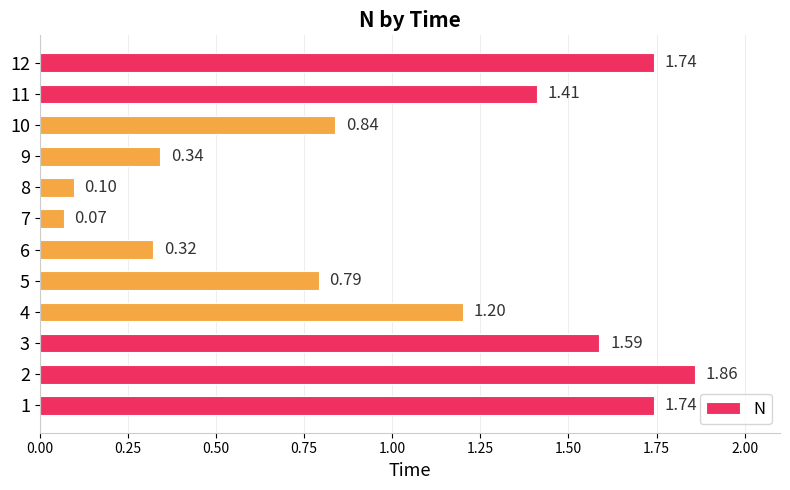

What is the difference between the maximum and minimum values?

1.8